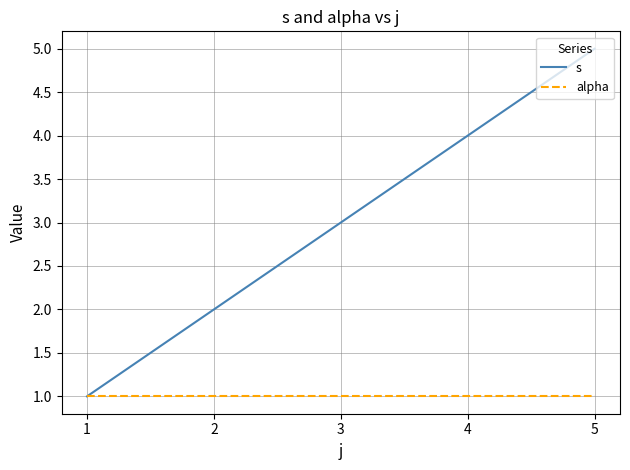

What is the spread (max minus min) of values at 3?

2